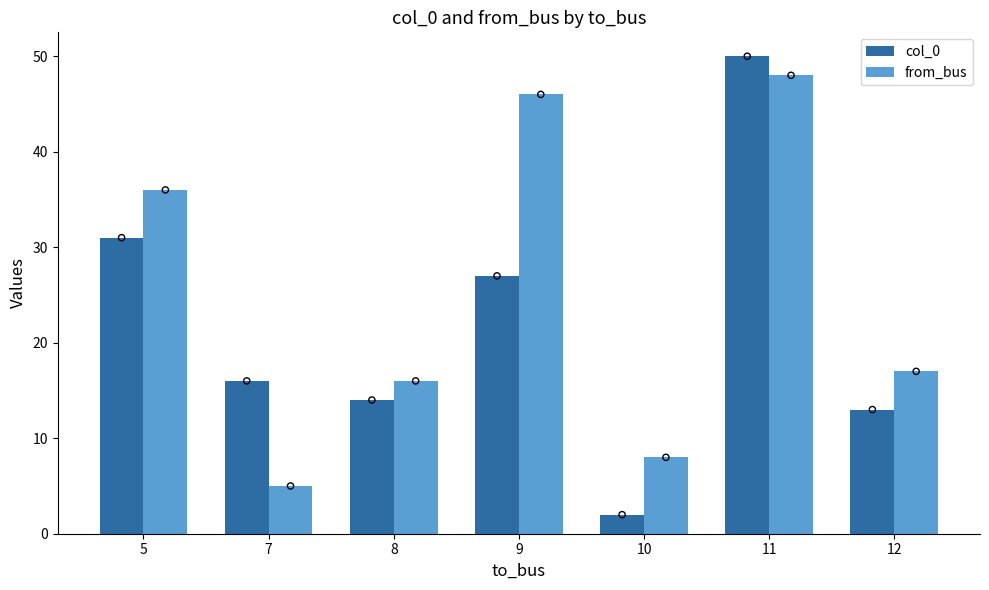

Which series has the largest total across all categories?

from_bus